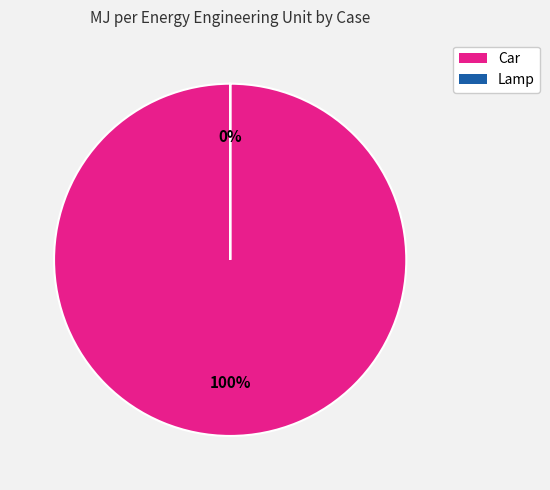

To the nearest percent, what portion does Car represent?

100%